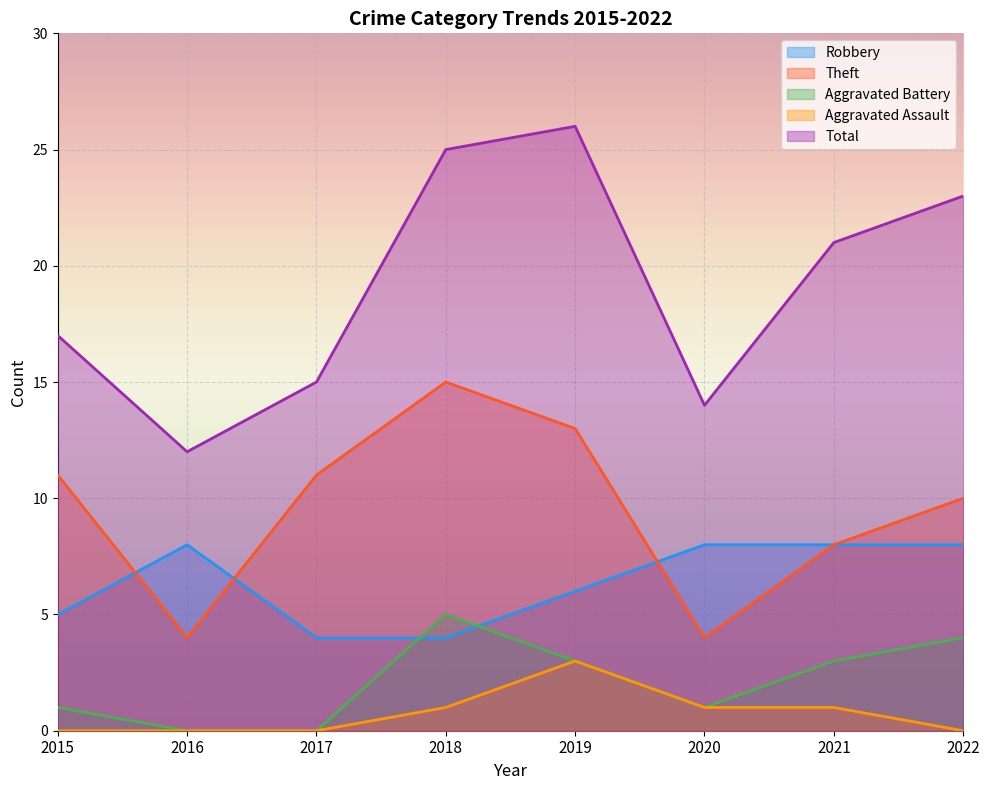

Reading left to right, extract all data points from this chart.

Robbery: 5	8	4	4	6	8	8	8
Theft: 11	4	11	15	13	4	8	10
Aggravated Battery: 1	0	0	5	3	1	3	4
Aggravated Assault: 0	0	0	1	3	1	1	0
Total: 17	12	15	25	26	14	21	23